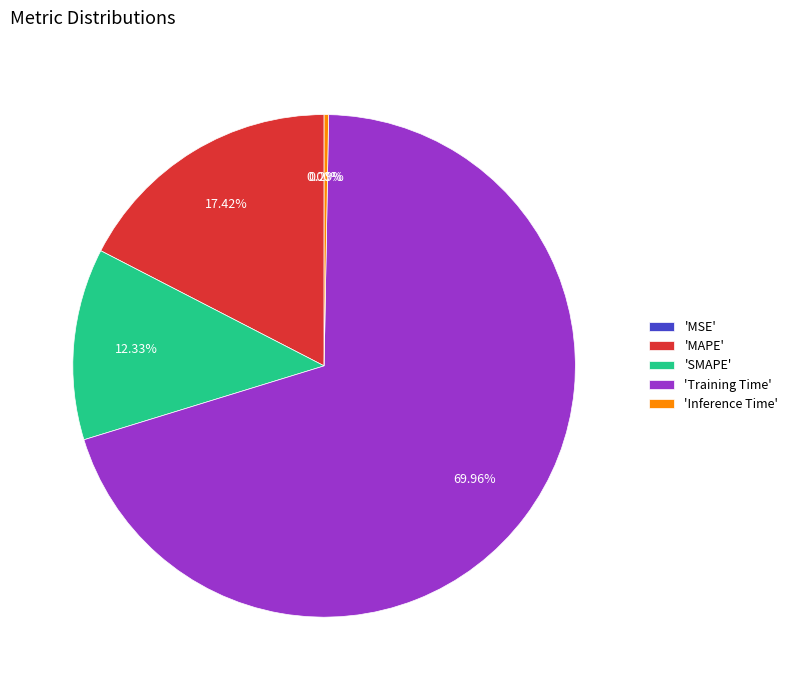

How many segments does this pie chart have?

5